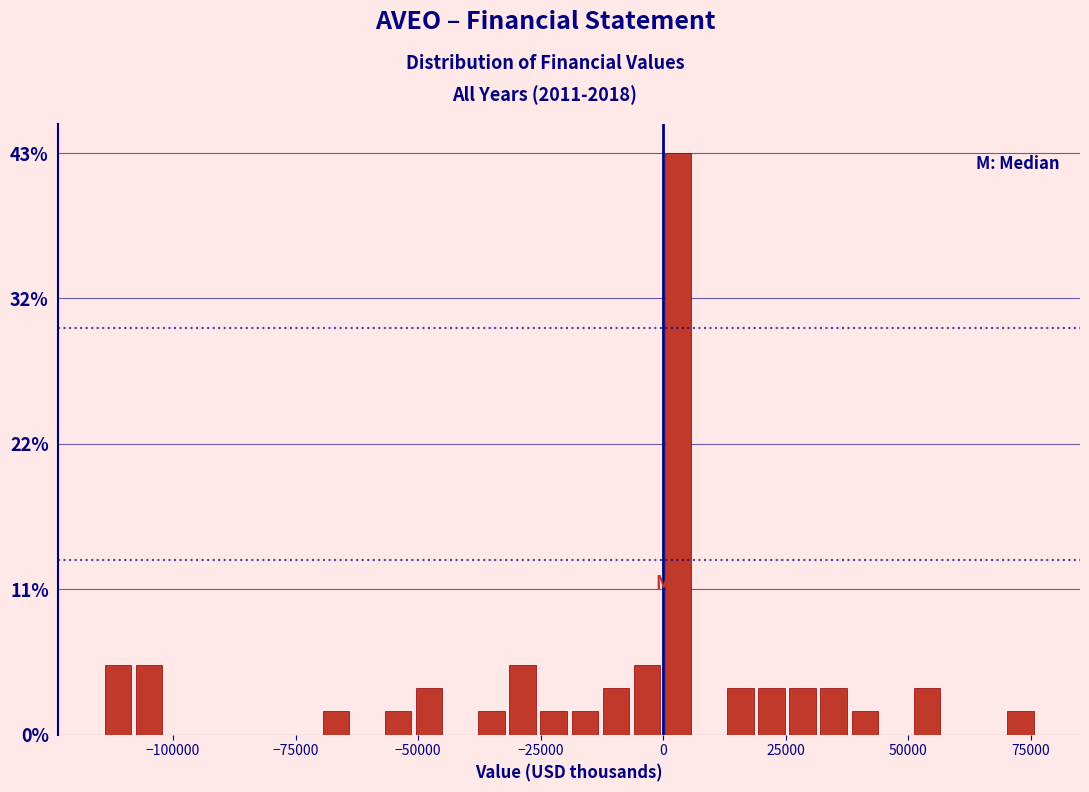

Around what value on the x-axis is the tallest bar? Give the approximate position of its centre, as read against the axis.

5000